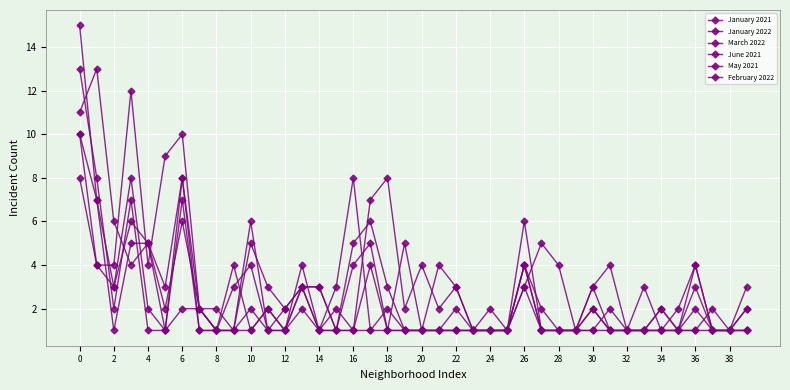

How many lines are shown in the chart?

6